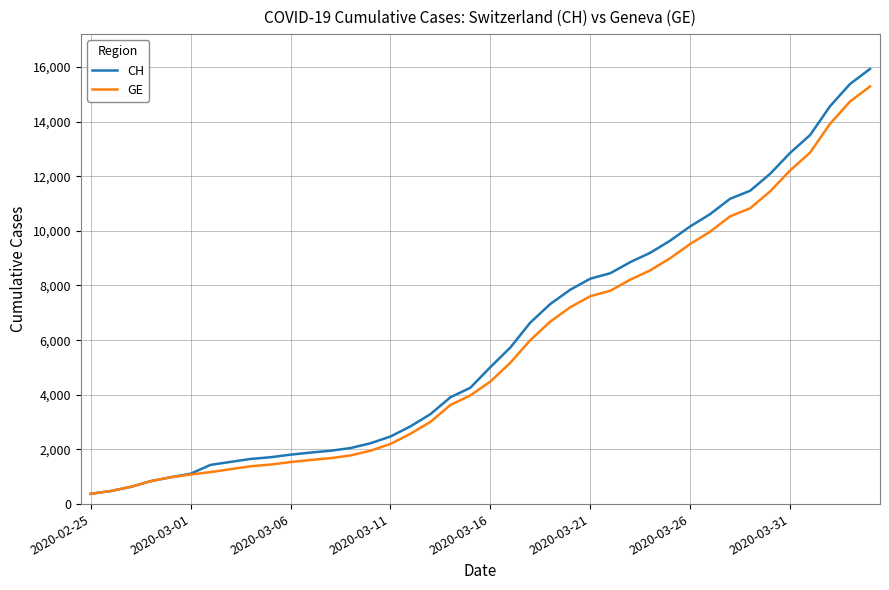

What is the smallest value displayed?

375